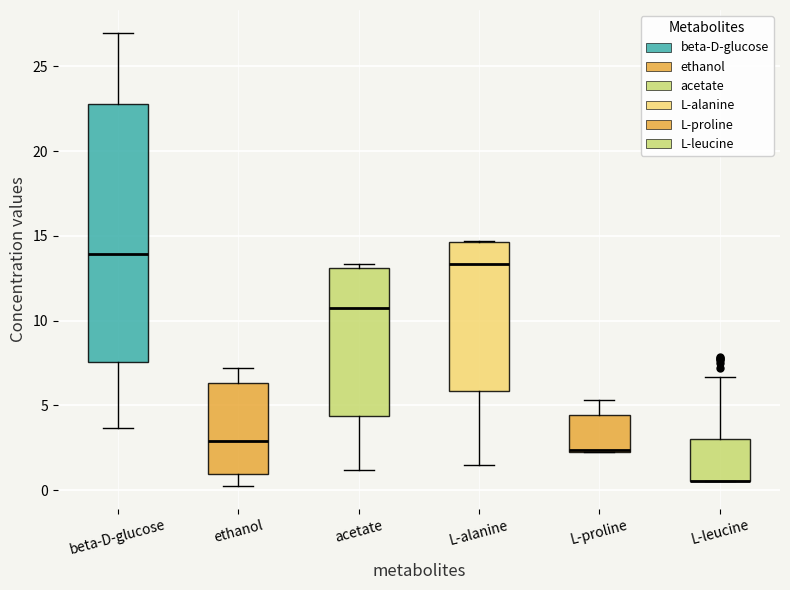

Where does the lower whisker of the box for L-alanine end on the y-axis? The values are not printed on the chart, so give them approximately, as read against the axis.

1.5